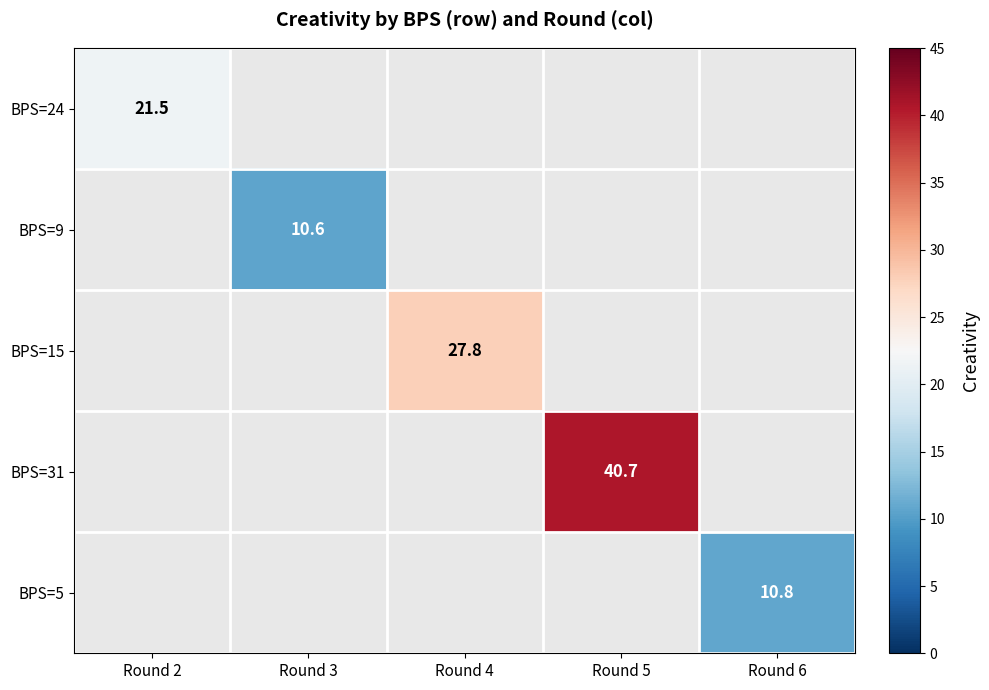

At how many categories does at least one series exceed 40?

1